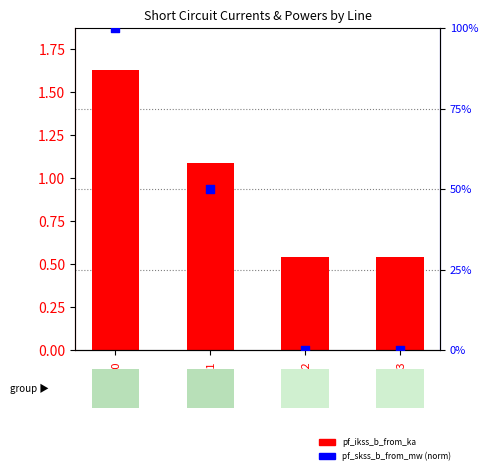

Which series contains the lowest Y value?

pf_skss_b_from_mw (norm)